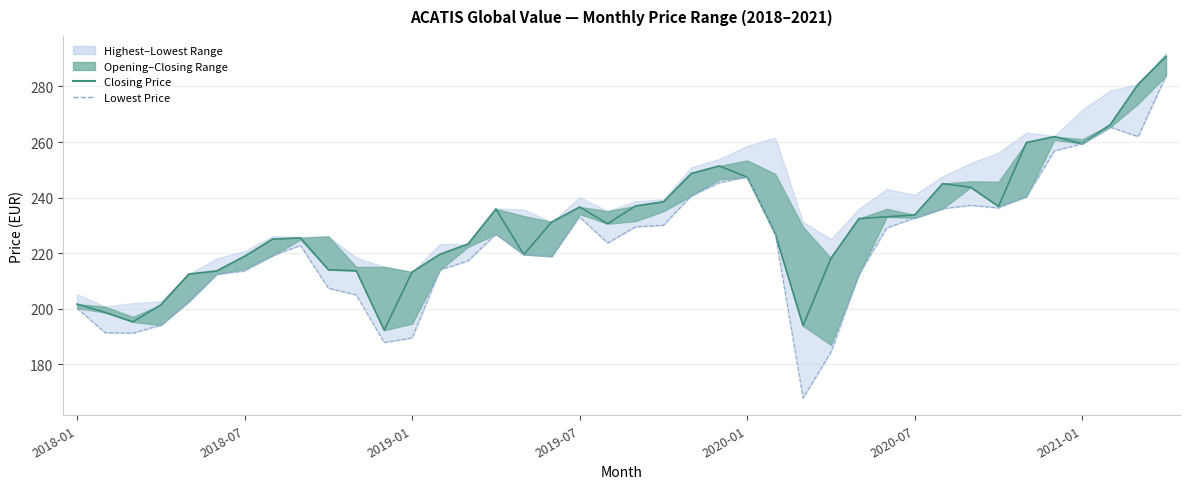

Does the chart have visible grid lines?

Yes